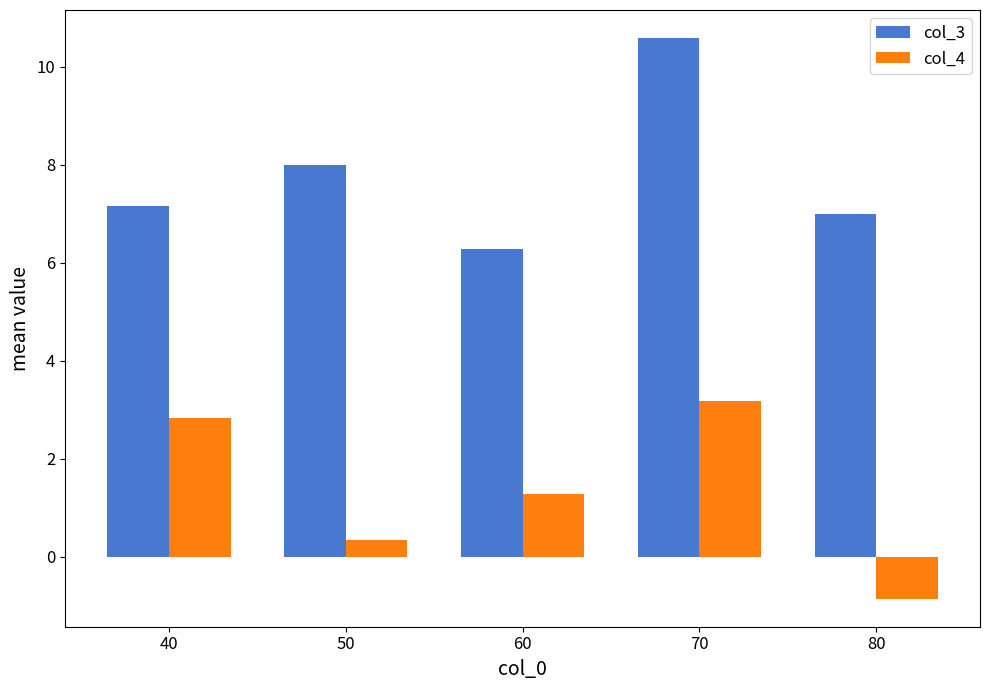

What is the minimum value shown in the chart?

-0.9